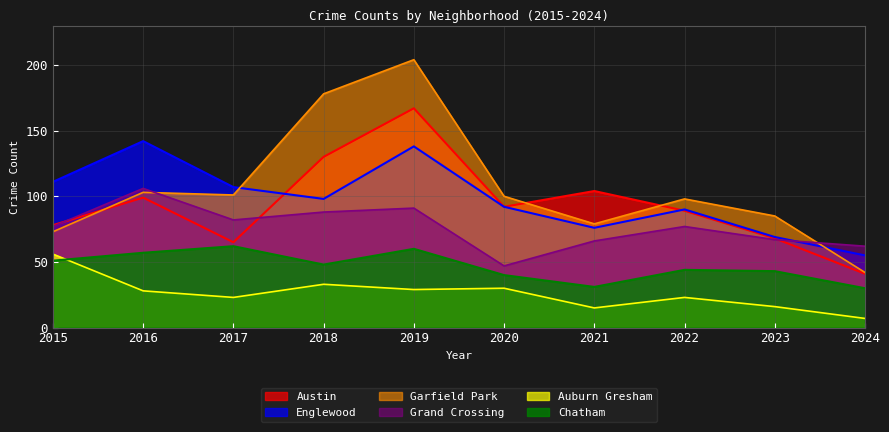

How many categories are shown in the chart?

10